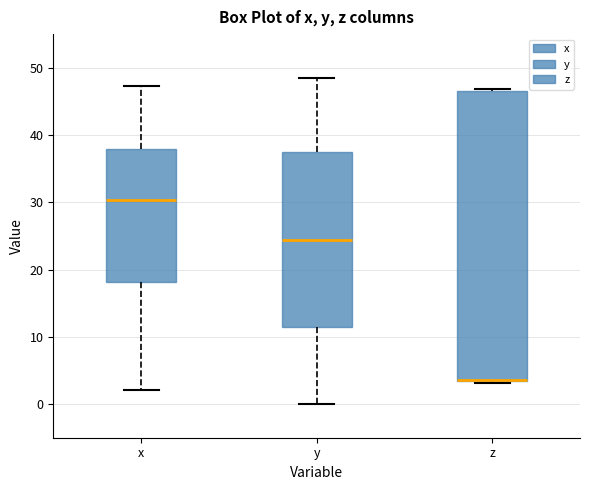

Which box is the tallest, from its lower edge to its upper edge?

z